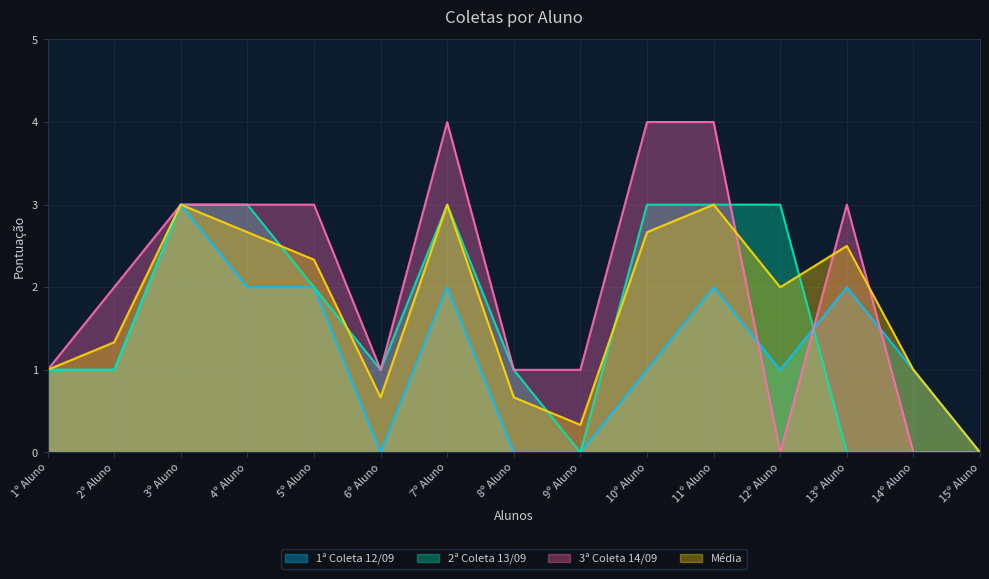

True or false: 1ª Coleta 12/09 has a value of 2.0 at 7º Aluno.

True